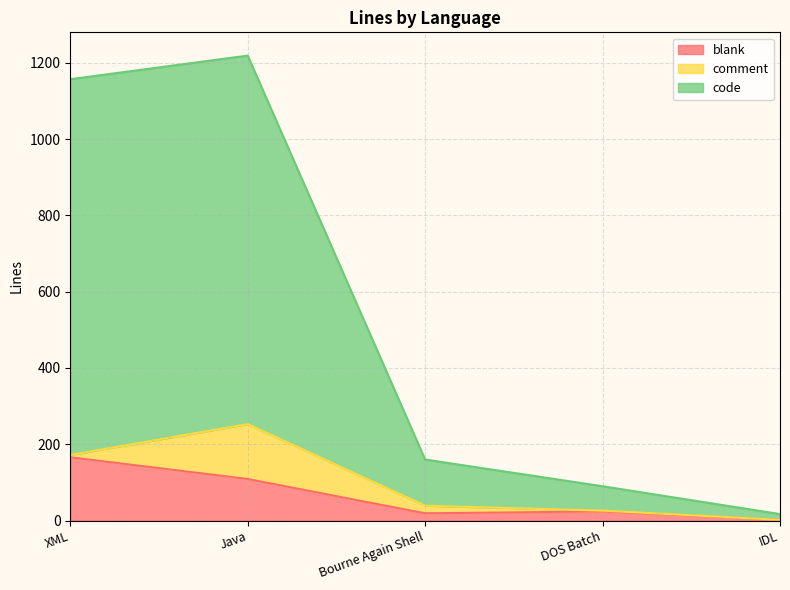

Is it true that blank equals 33 at XML?

False